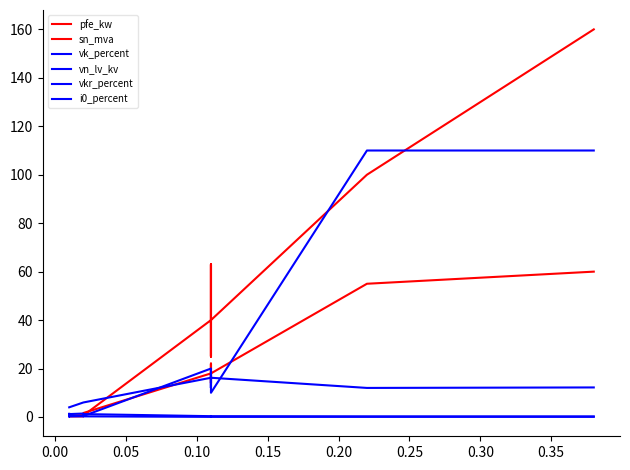

How many intersections are there between sn_mva and vn_lv_kv?

3